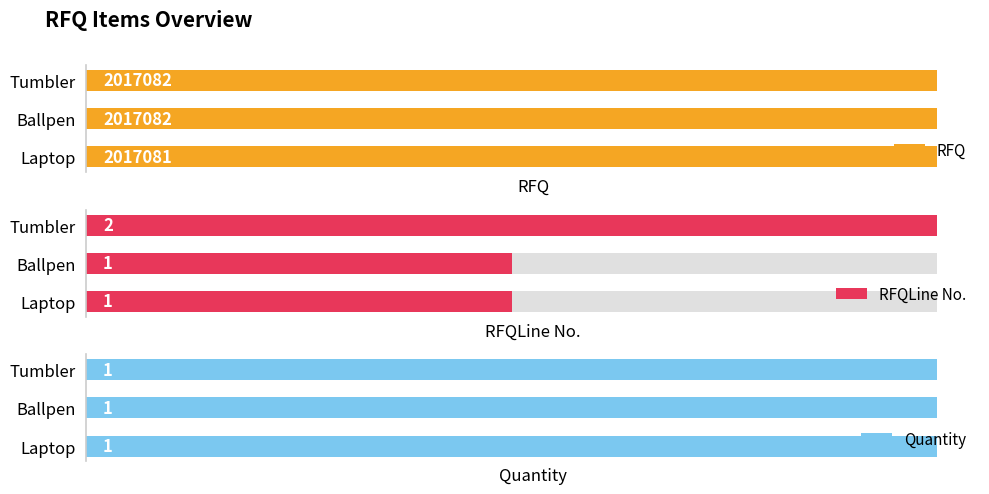

Which series has the widest spread of values?

RFQ